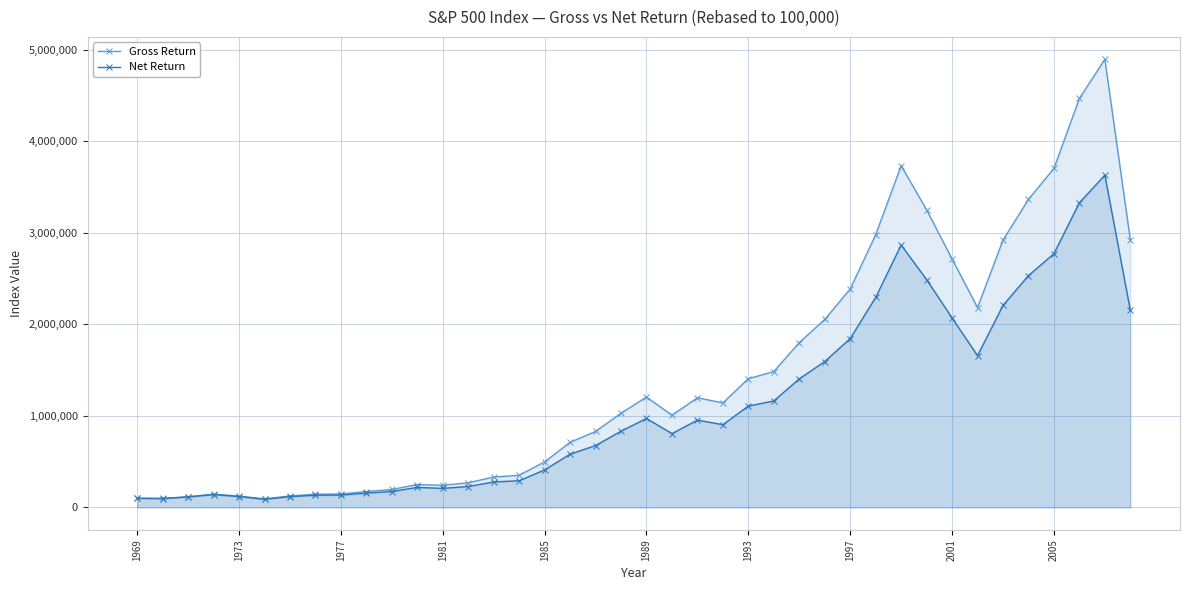

What is the highest value of the Net Return series?

3628073